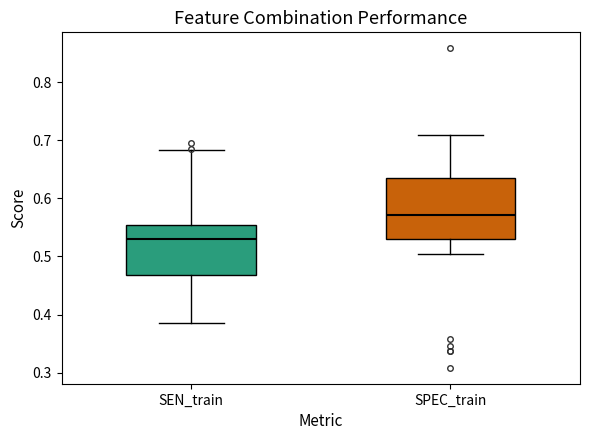

Reading left to right, transcribe this box plot: for each box, give where its median line is, the range the box spans, and where its two whiskers end, as read against the y-axis. The values are not printed on the chart, so give them approximately, as read against the axis.

SEN_train: median 0.53, box 0.47 to 0.55, whiskers 0.39 to 0.68
SPEC_train: median 0.57, box 0.53 to 0.64, whiskers 0.50 to 0.71